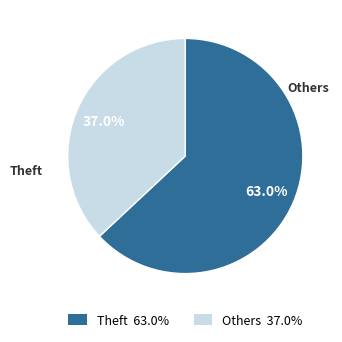

Is there a majority slice in this chart?

Yes